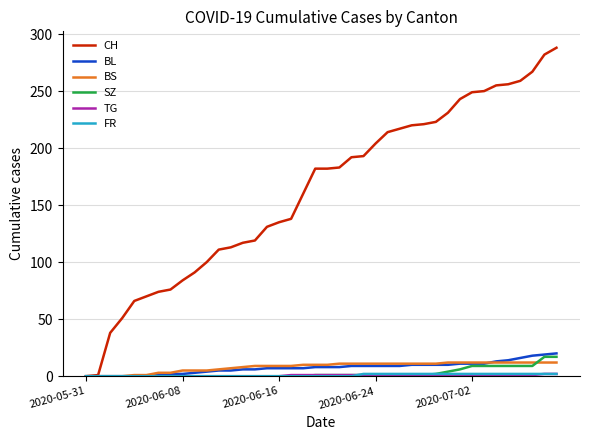

Which series has the largest range (max minus min)?

CH